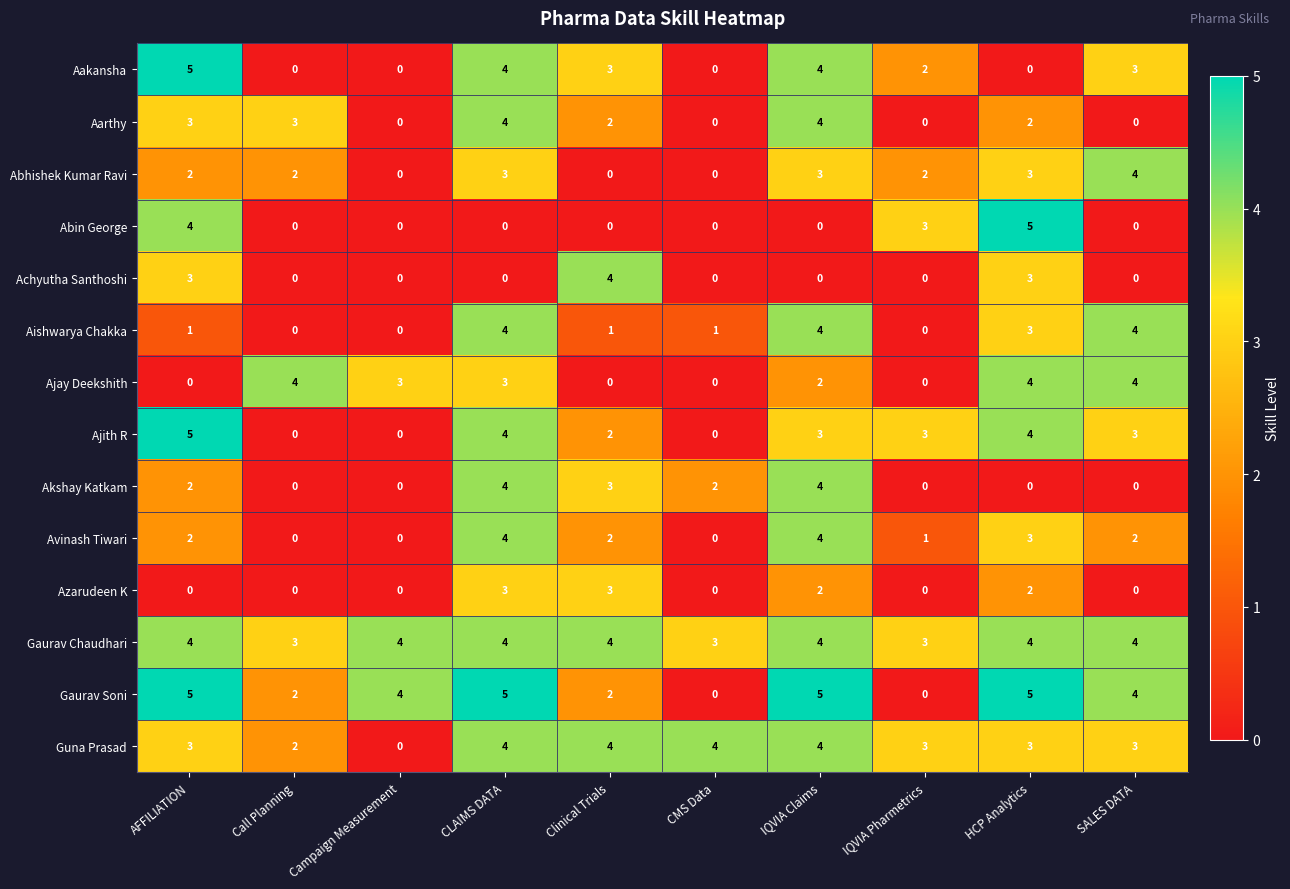

Is the value of Abin George at Campaign Measurement greater than the value of Gaurav Chaudhari at Campaign Measurement?

No